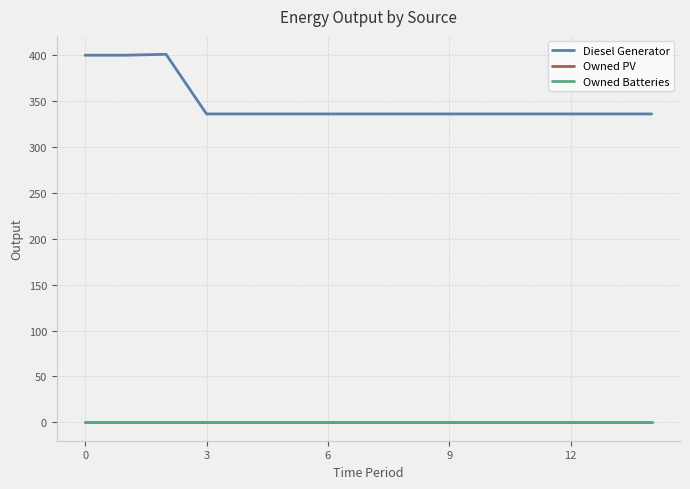

Does the chart display data point markers on the line(s)?

No